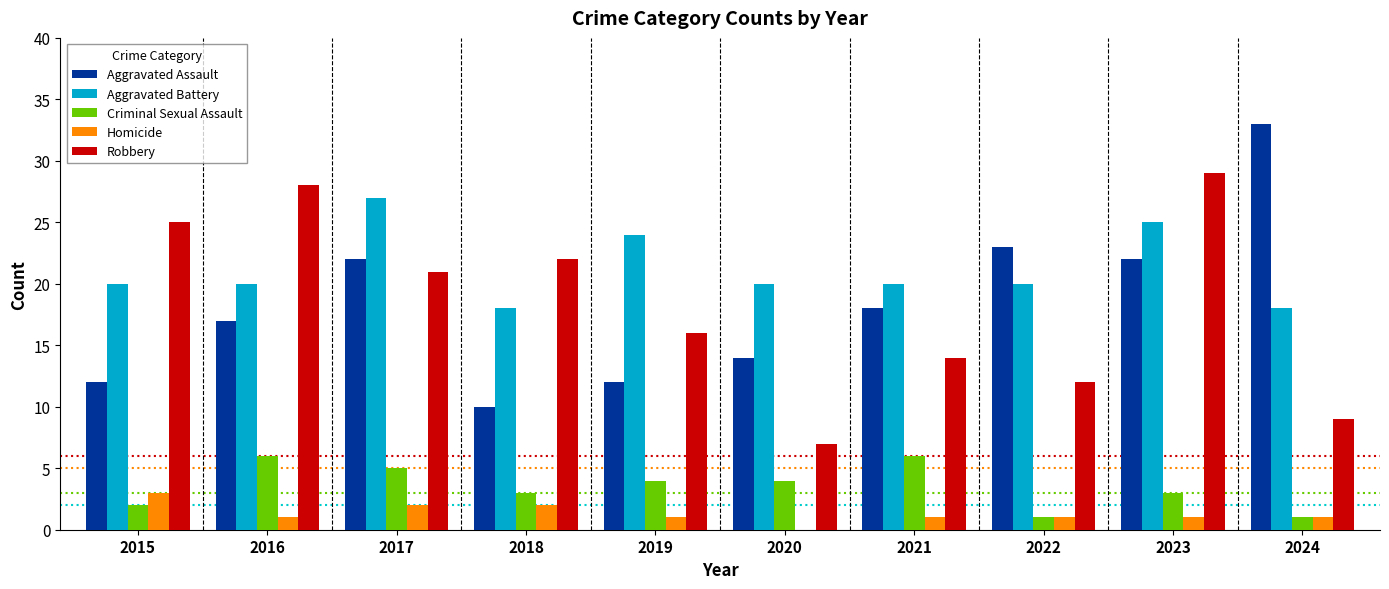

How many groups of bars are there?

10